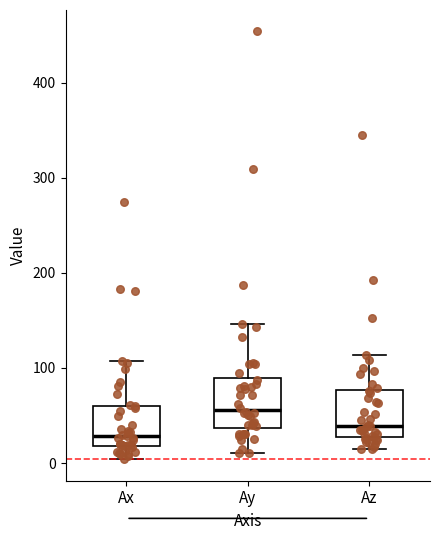

Which box has the highest median line?

Ay